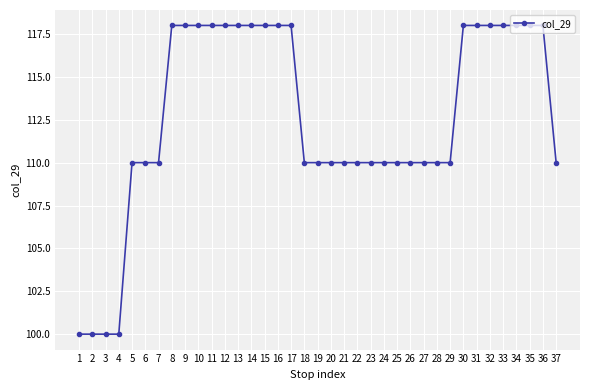

The value at 9 is 118. True or false?

True